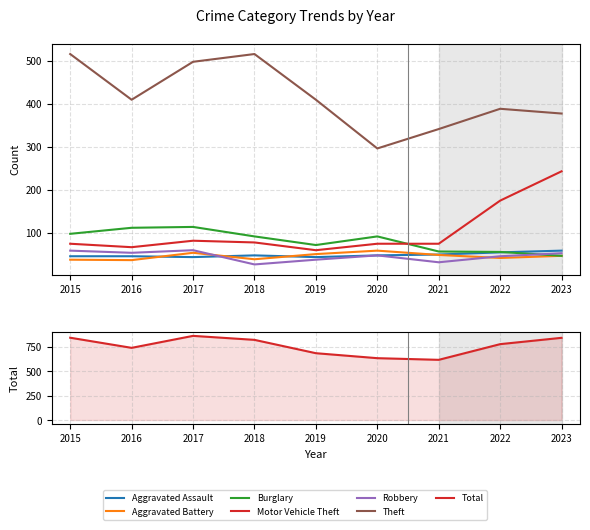

How many intersections are there between Robbery and Aggravated Battery?

2